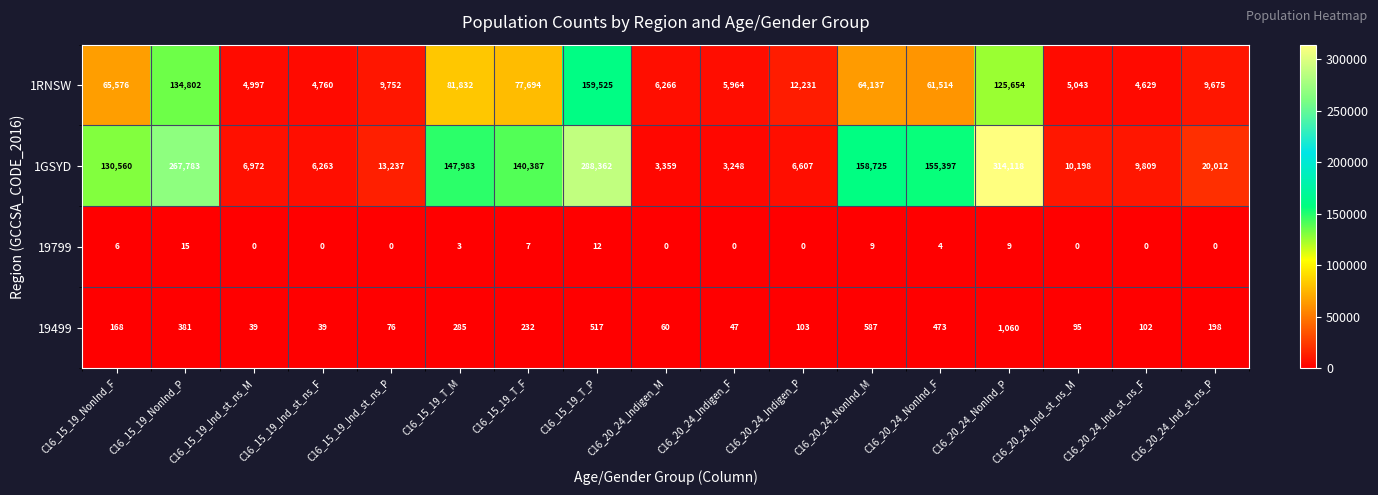

List the series in order of their peak value, highest first.

1GSYD, 1RNSW, 19499, 19799